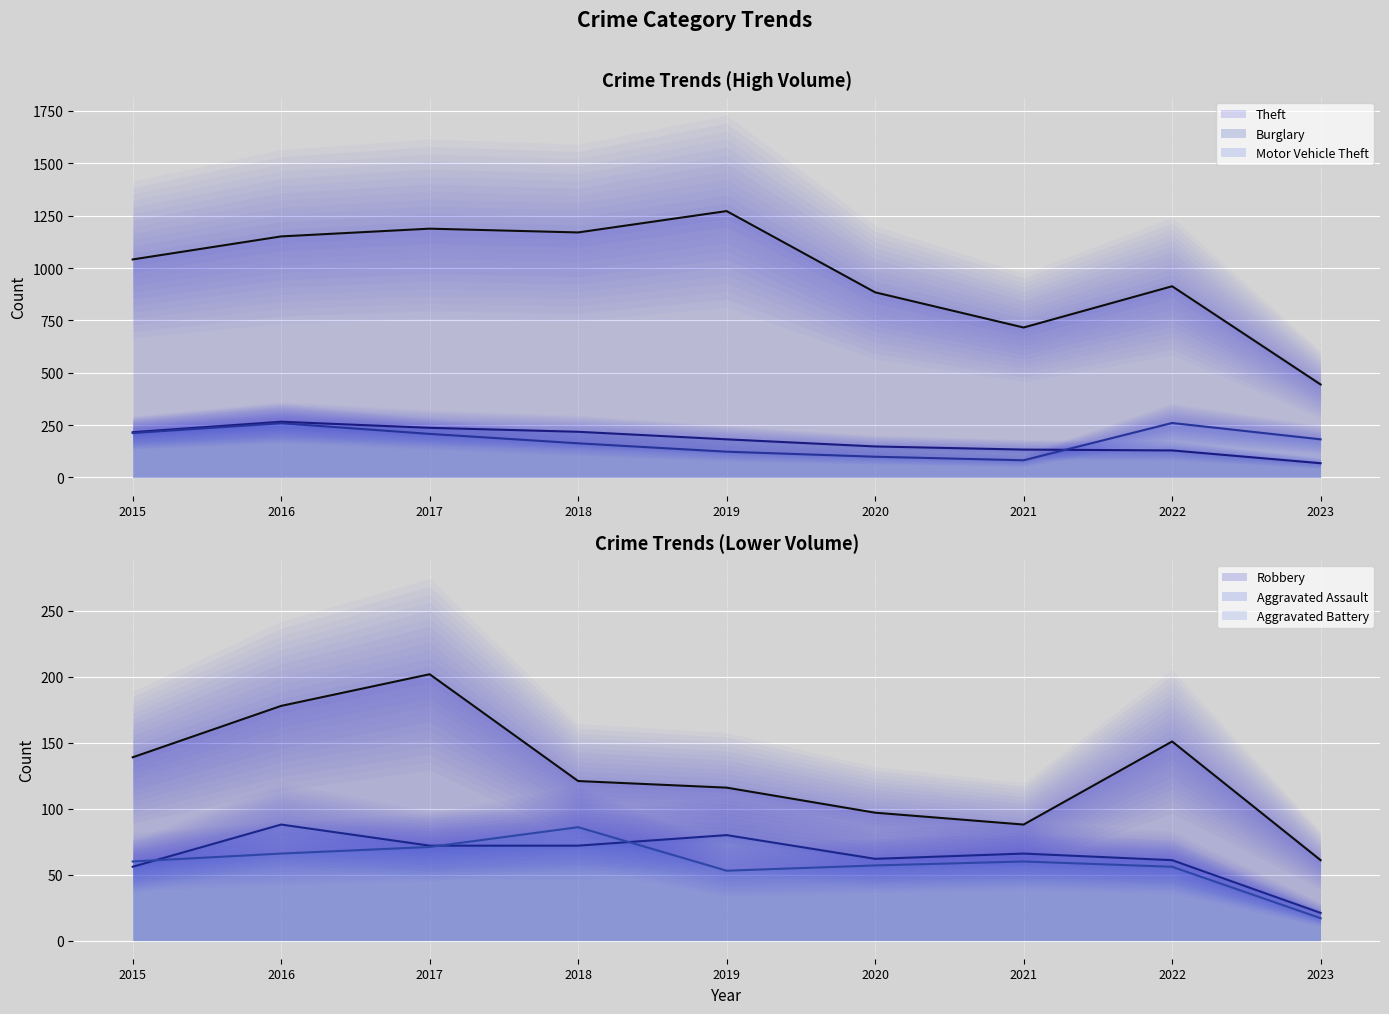

Reading left to right, transcribe all the data shown in this chart.

Aggravated Assault: 2015=56	2016=88	2017=72	2018=72	2019=80	2020=62	2021=66	2022=61	2023=21
Aggravated Battery: 2015=60	2016=66	2017=71	2018=86	2019=53	2020=57	2021=60	2022=56	2023=17
Burglary: 2015=216	2016=266	2017=237	2018=218	2019=182	2020=148	2021=133	2022=129	2023=68
Motor Vehicle Theft: 2015=212	2016=259	2017=208	2018=163	2019=123	2020=99	2021=82	2022=260	2023=182
Robbery: 2015=139	2016=178	2017=202	2018=121	2019=116	2020=97	2021=88	2022=151	2023=61
Theft: 2015=1041	2016=1151	2017=1188	2018=1170	2019=1272	2020=884	2021=716	2022=913	2023=444